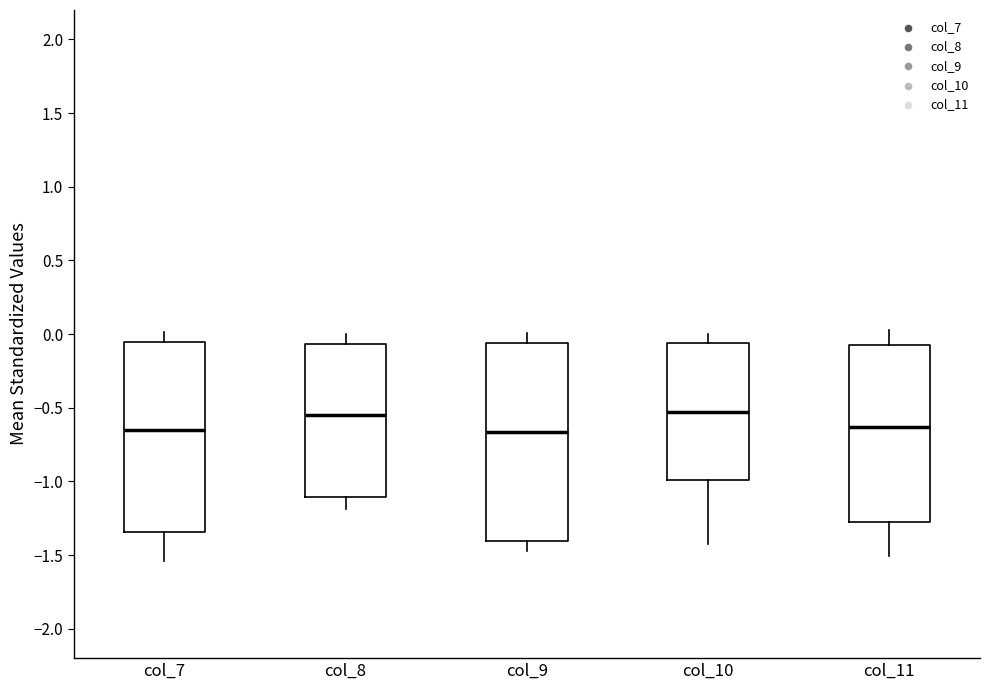

Where does the median line of the box for col_7 sit on the y-axis? The values are not printed on the chart, so give them approximately, as read against the axis.

-0.65